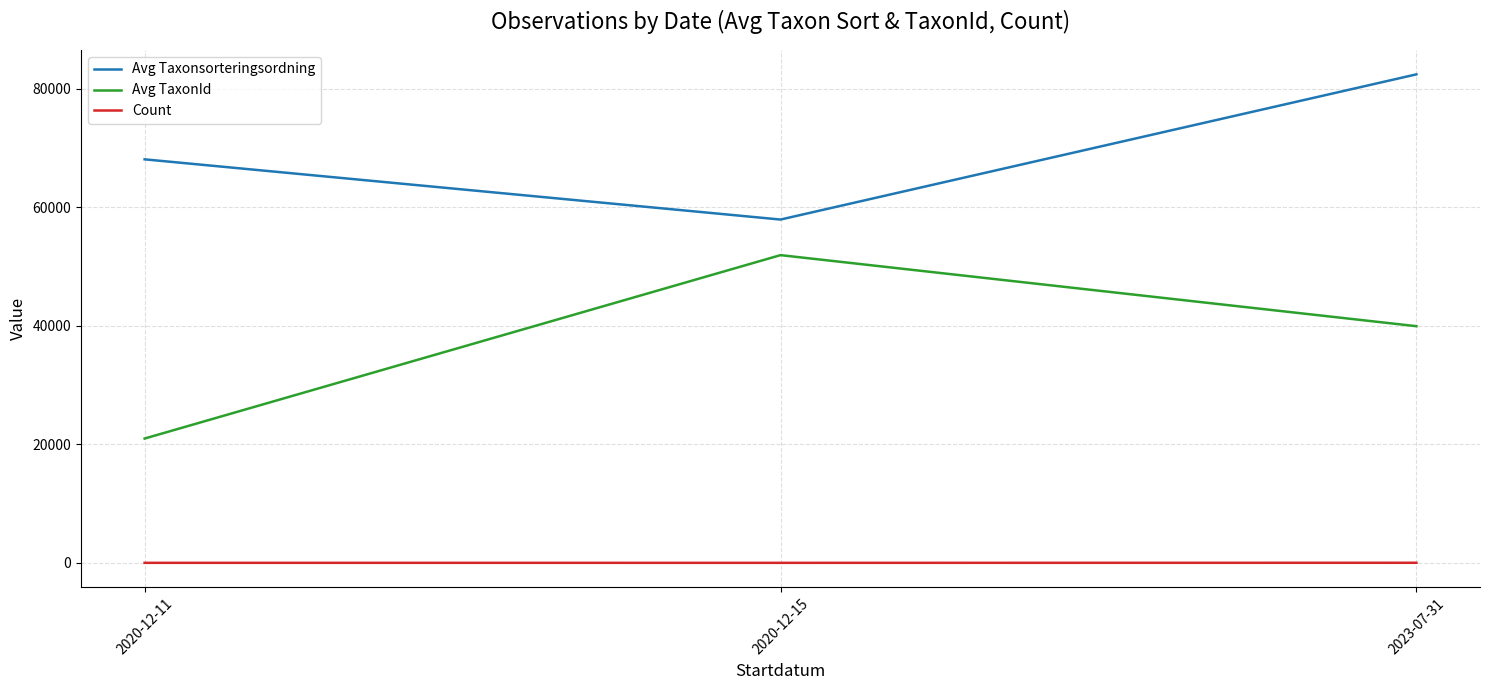

List the series in order of their overall mean, lowest first.

Count, Avg TaxonId, Avg Taxonsorteringsordning